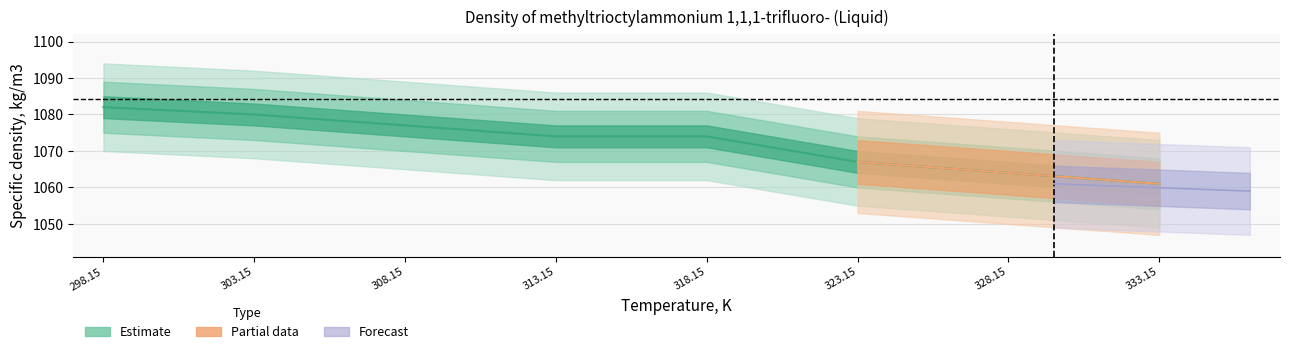

What is the ratio of the value at 303.15 to the value at 318.15?

1.0